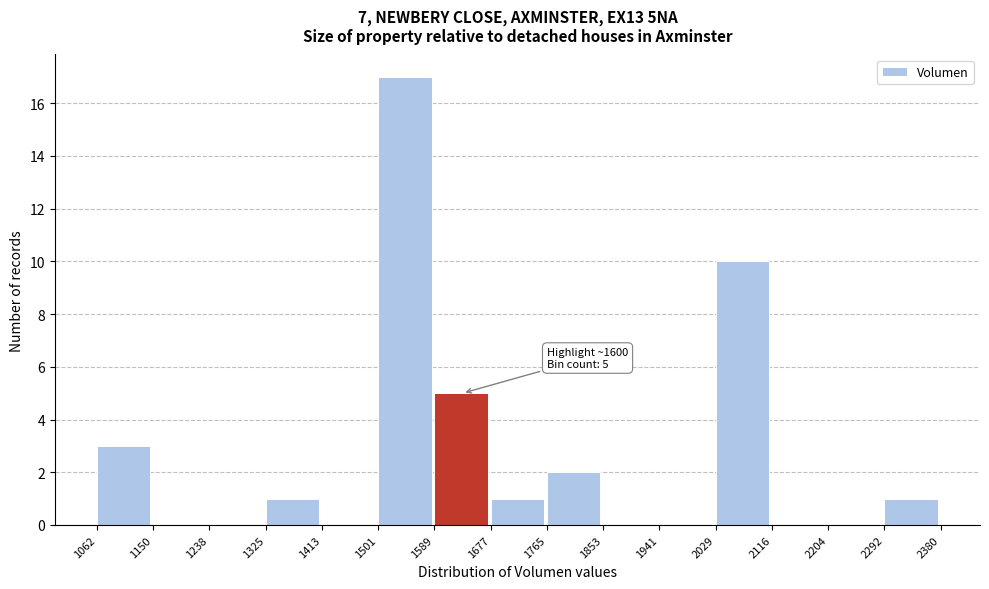

Which range on the x-axis has the tallest bar?

1501 to 1589